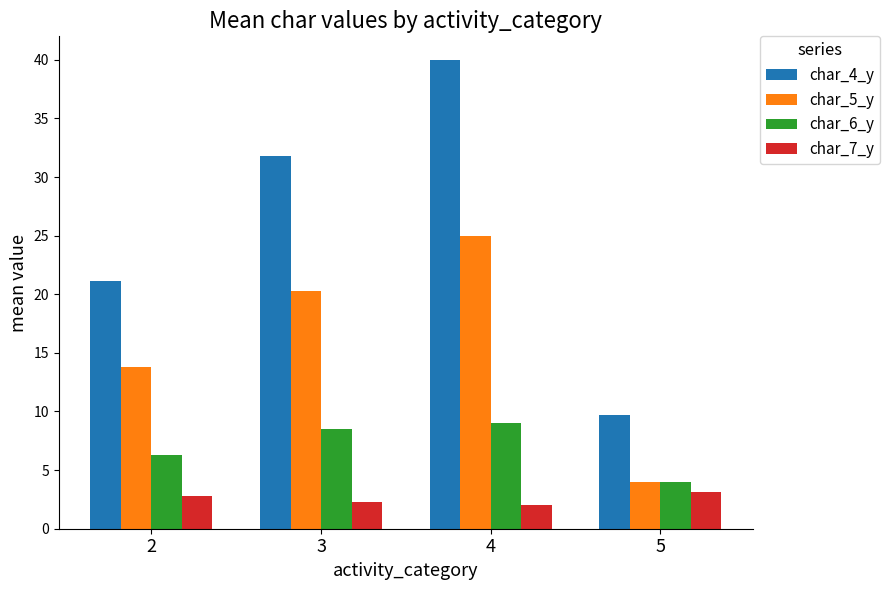

What is the sum of all char_5_y values?

63.0